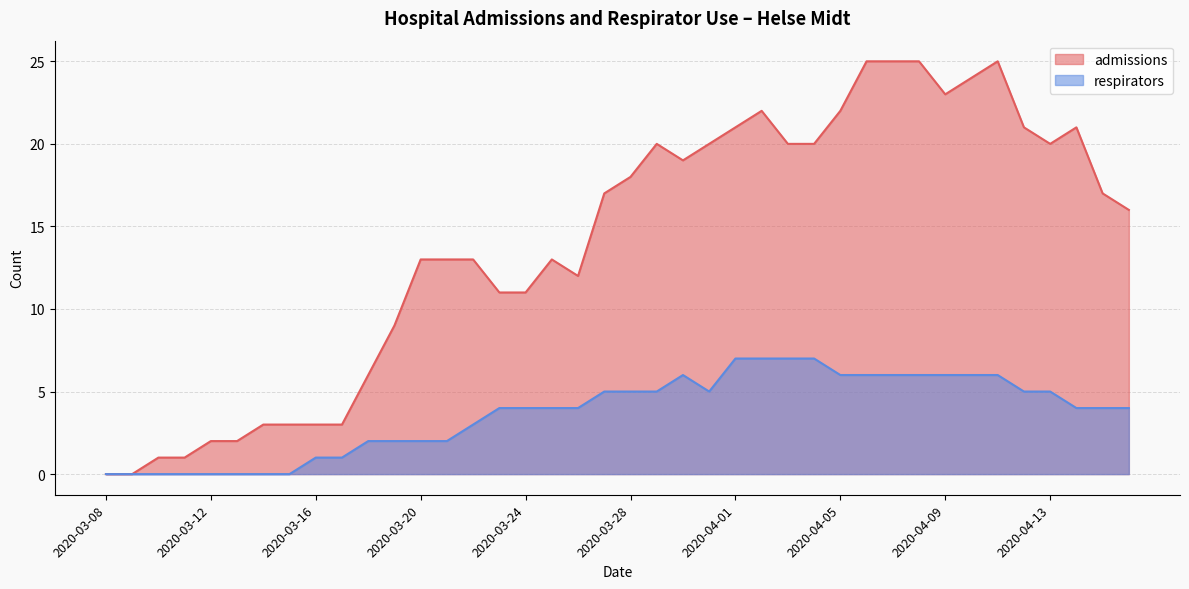

What is the sum of the respirators values at 2020-04-03 and 2020-03-29?

12